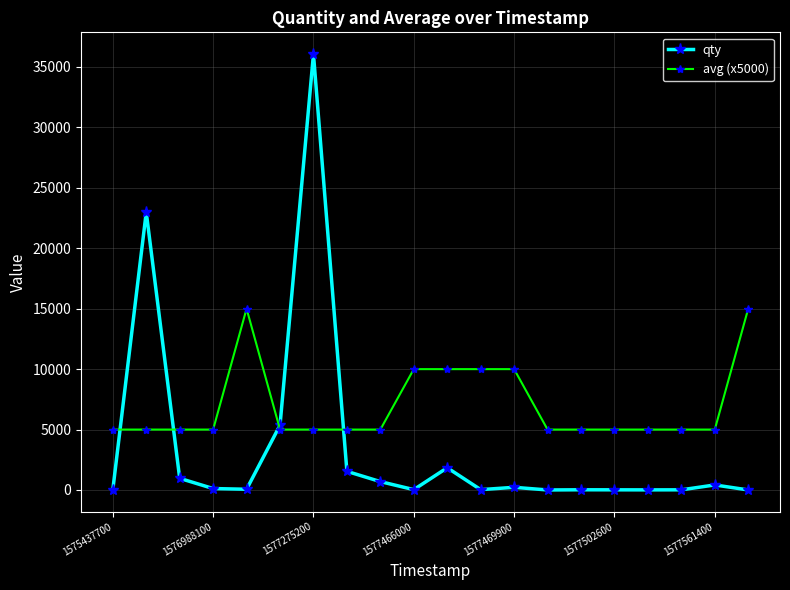

At how many categories does at least one series exceed 7421?

8